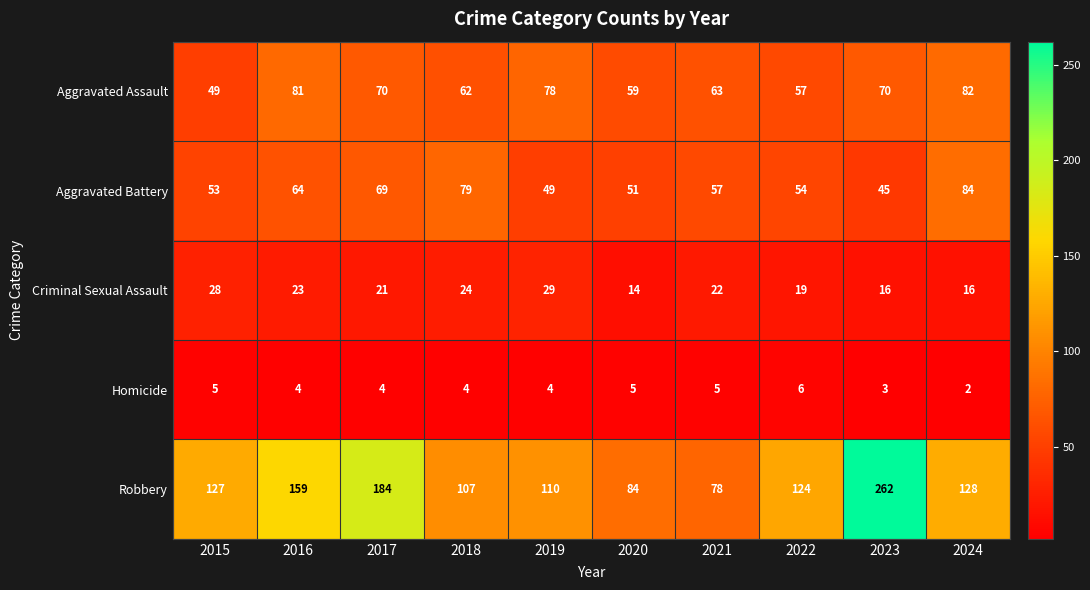

Is it true that Robbery equals 262 at 2023?

True